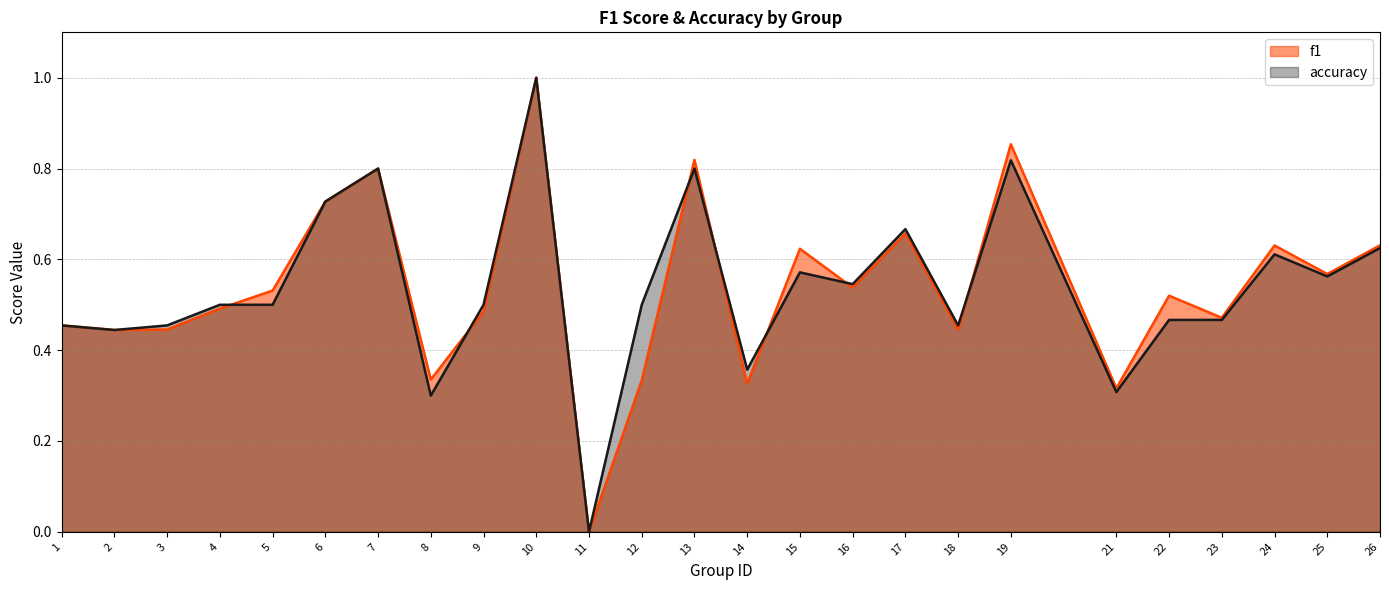

Which label corresponds to the largest value in the chart?

10